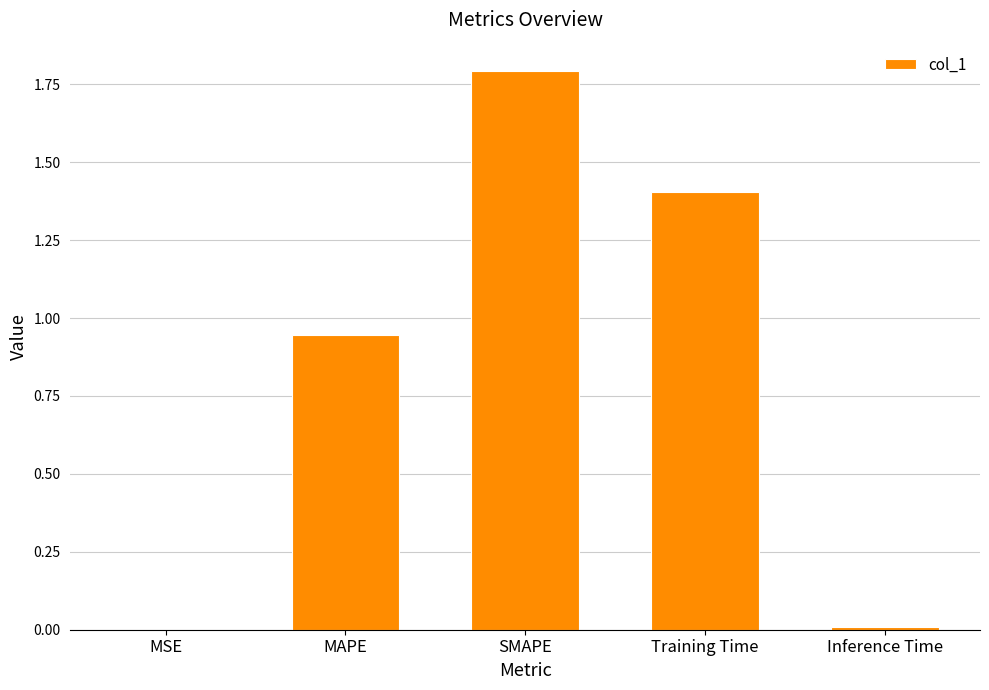

The value at MAPE is 0.5. True or false?

False